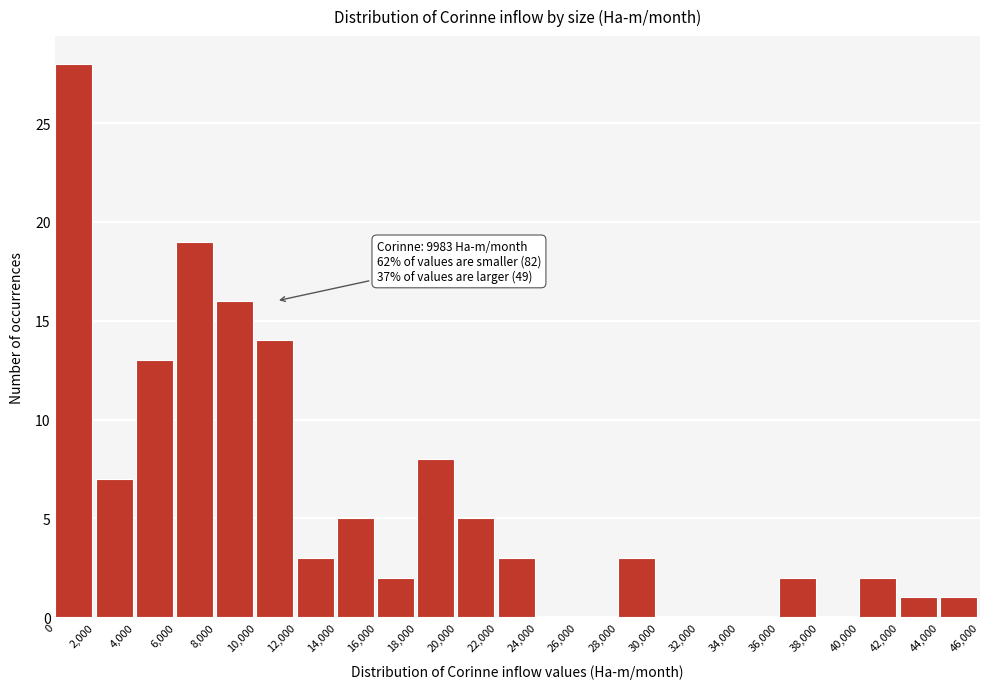

Which range on the x-axis has the tallest bar?

0 to 2,000